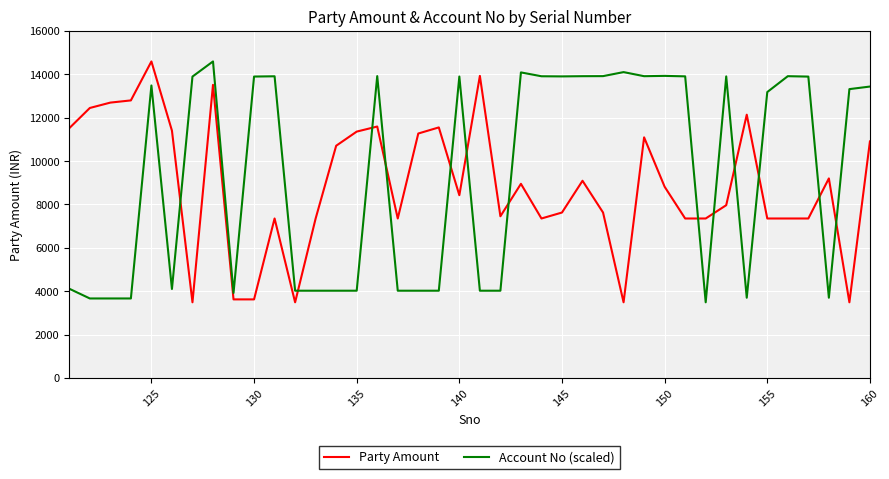

How many times do Party Amount and Account No (scaled) cross each other?

13